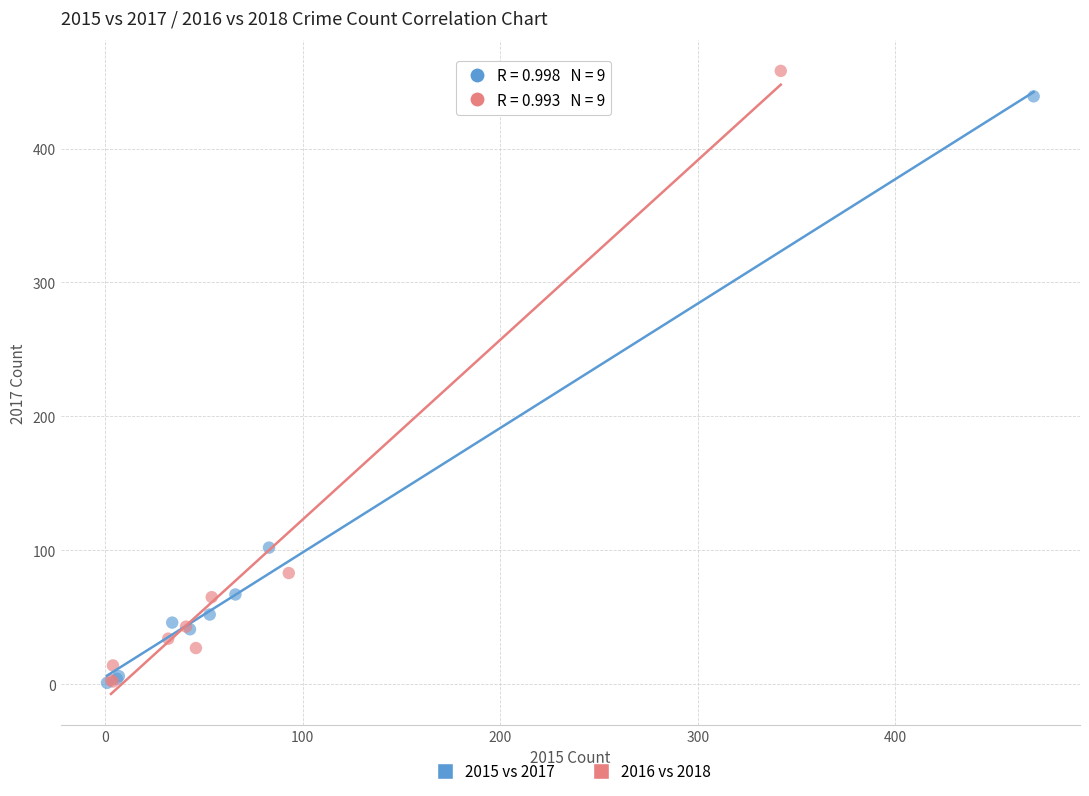

Which series has the largest Y range (max minus min)?

2016 vs 2018